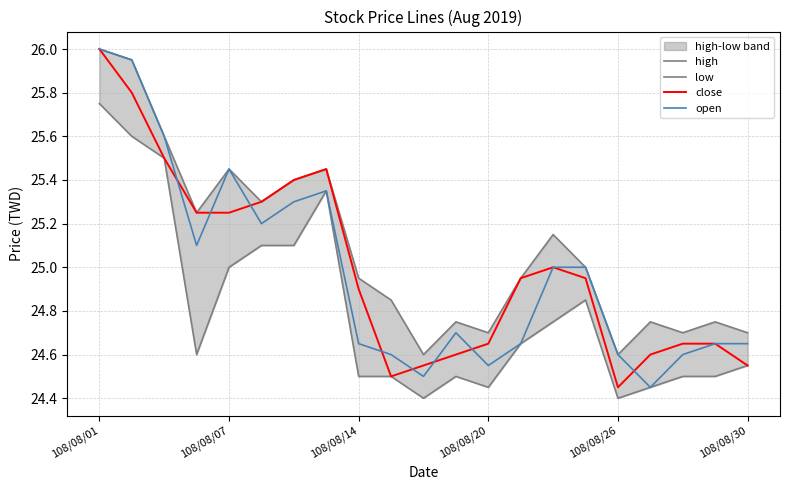

List the series in order of their peak value, highest first.

high, close, open, low